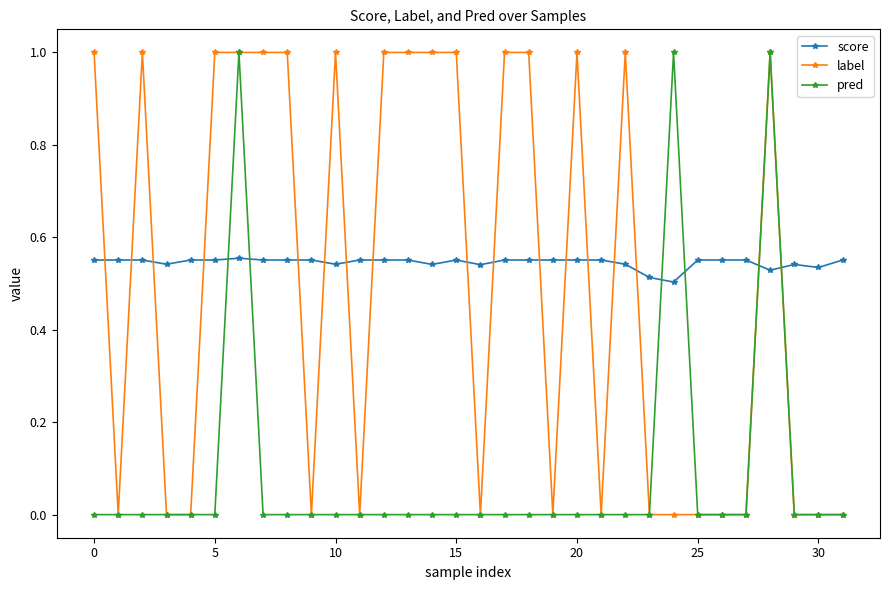

How many intersections are there between score and label?

17